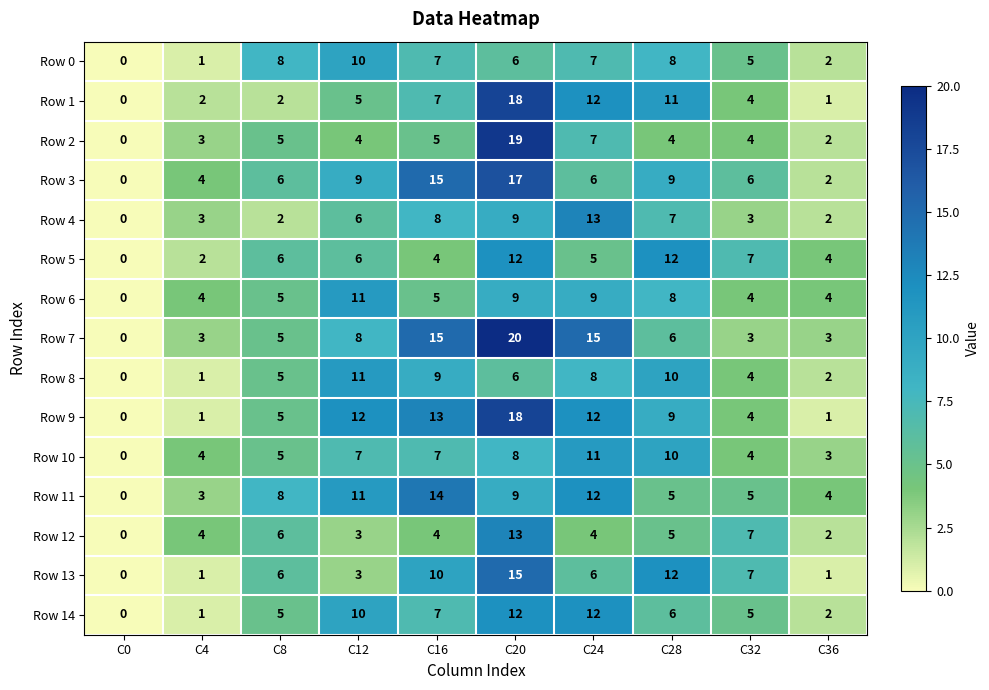

Is the value of Row 12 at C32 greater than the value of Row 14 at C28?

Yes